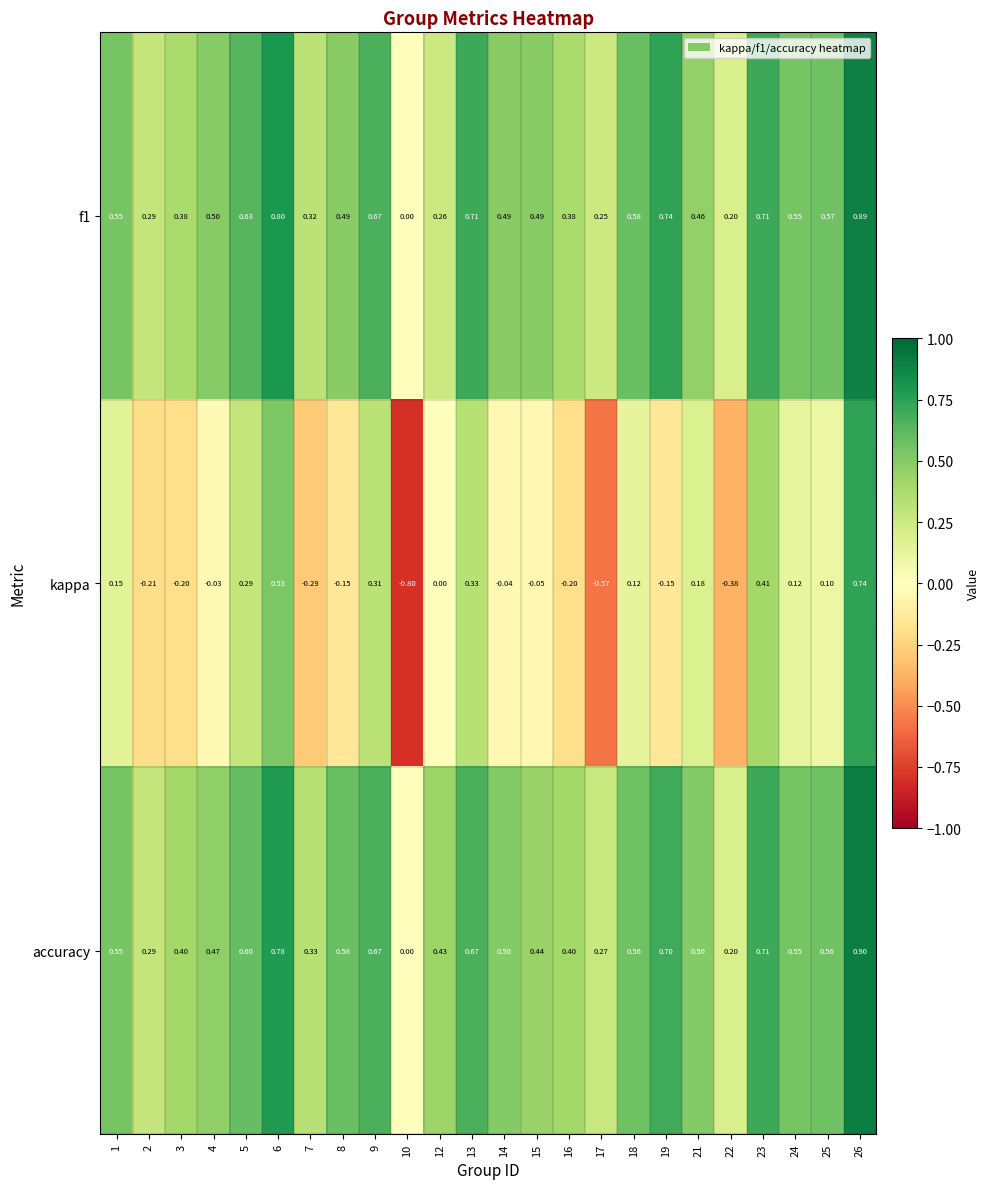

Is the value of kappa at 24 greater than the value of f1 at 9?

No